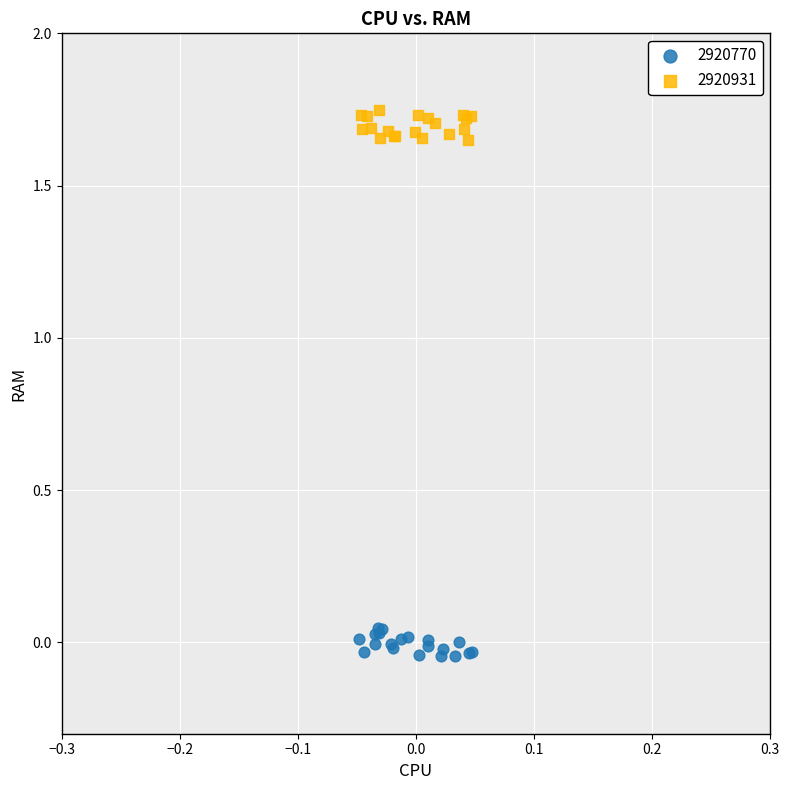

Which series contains the highest Y value?

2920931